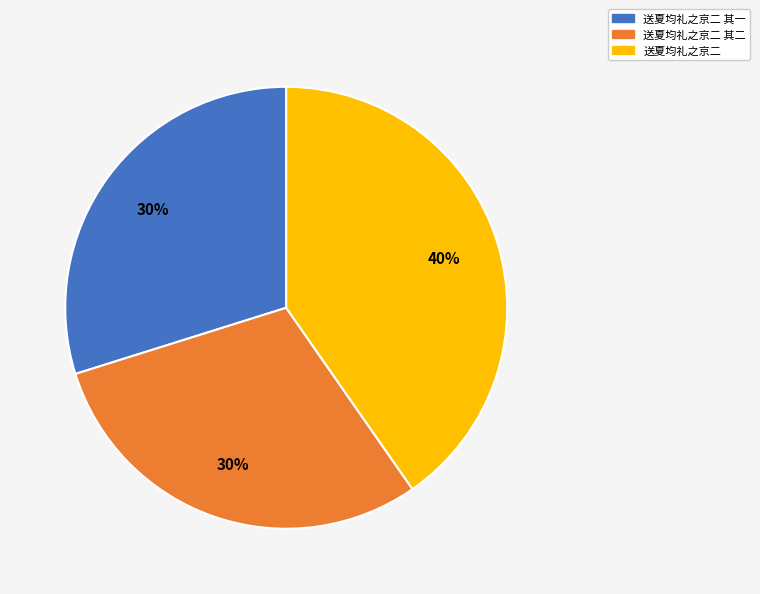

The 送夏均礼之京二 slice represents 40% of the pie. True or false?

True